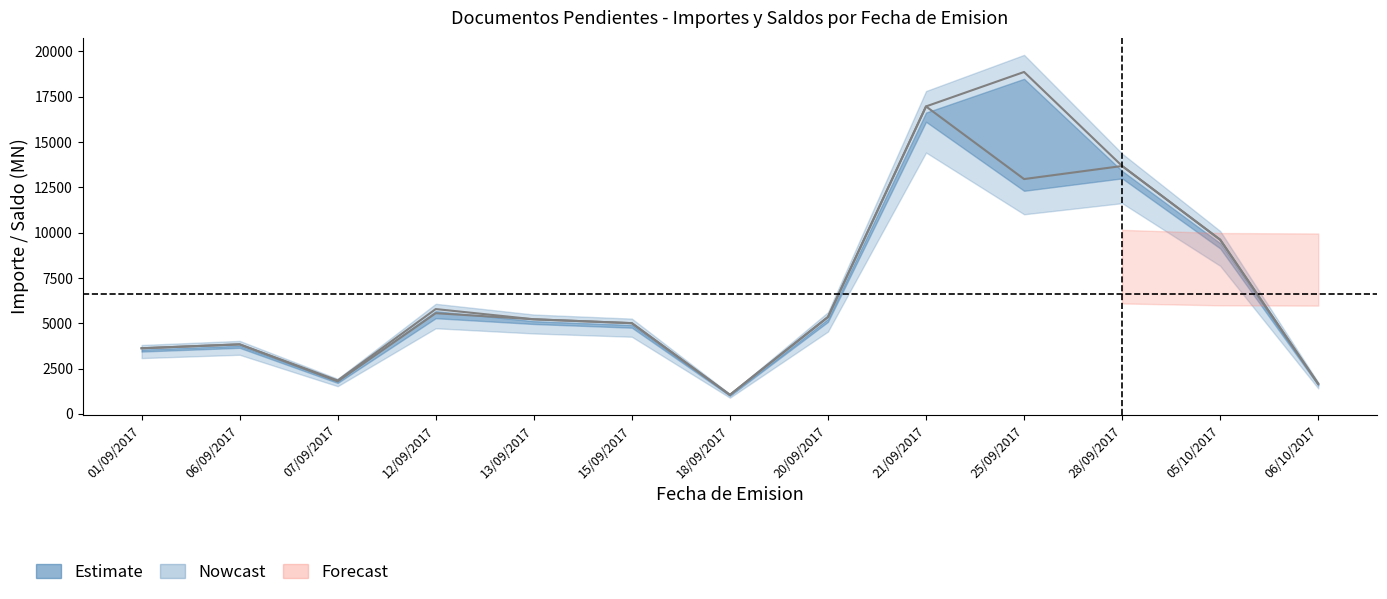

What is the highest value of the IMPORTE series?

18860.4